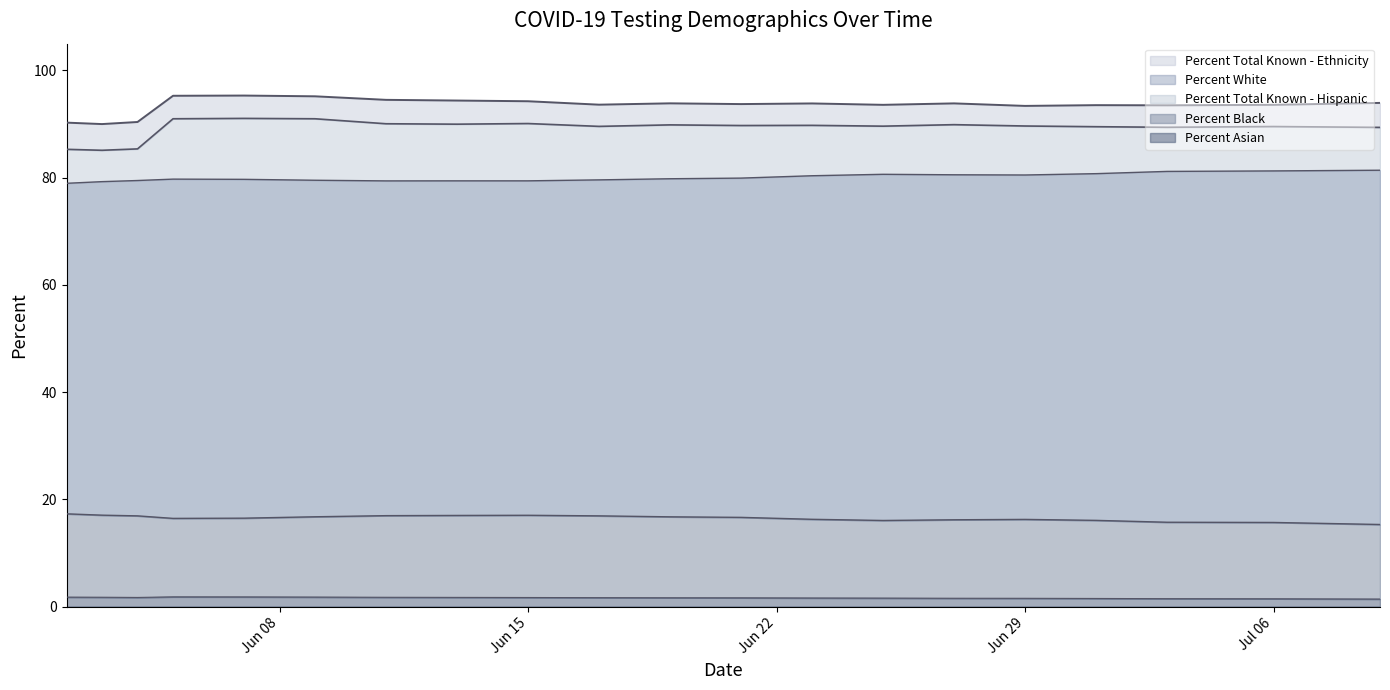

What is the value of the Percent White point at the 5th from the left?

79.7